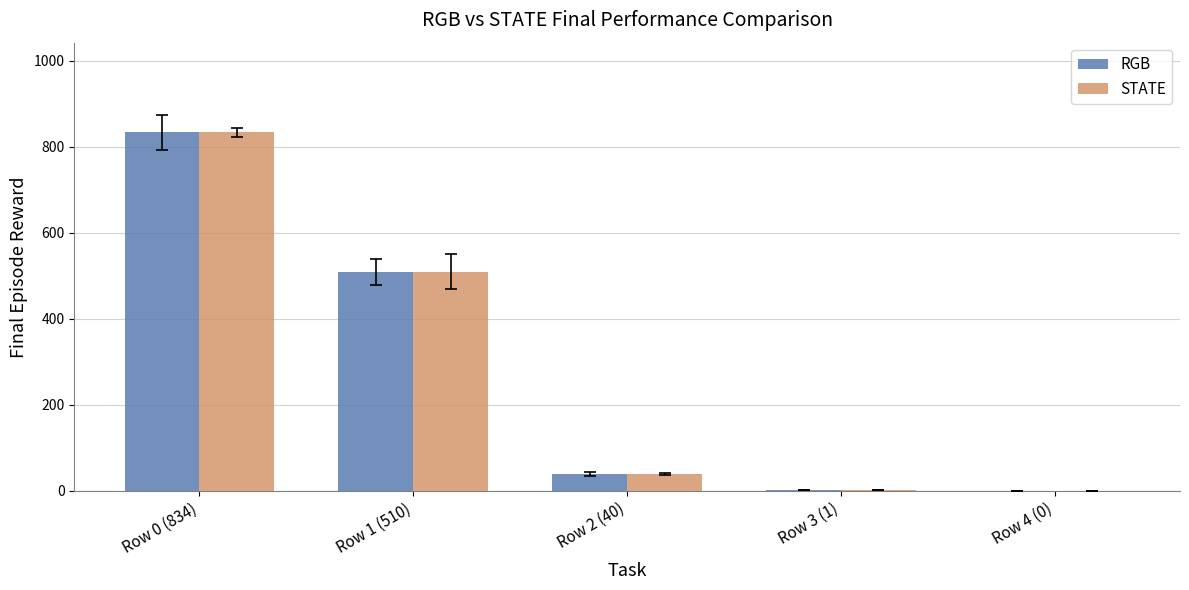

What is the sum of all STATE values?

1385